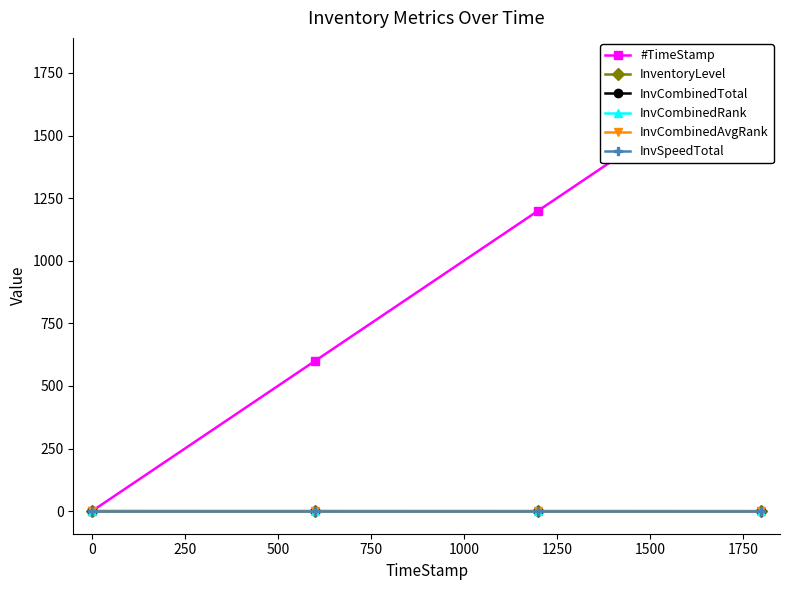

Is the value of InventoryLevel at −250 greater than the value of #TimeStamp at 500?

No